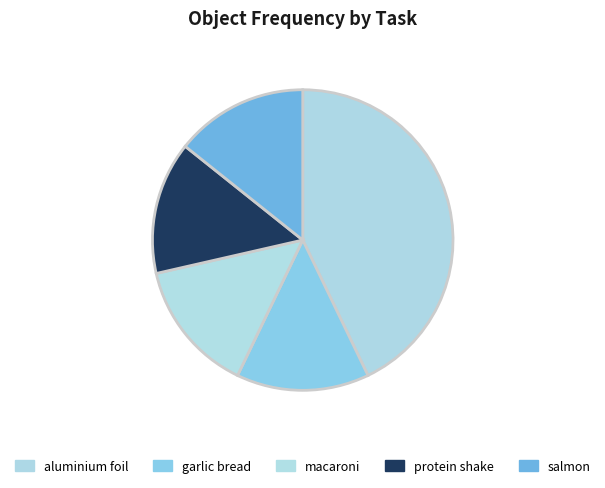

Does any single category account for the majority?

No